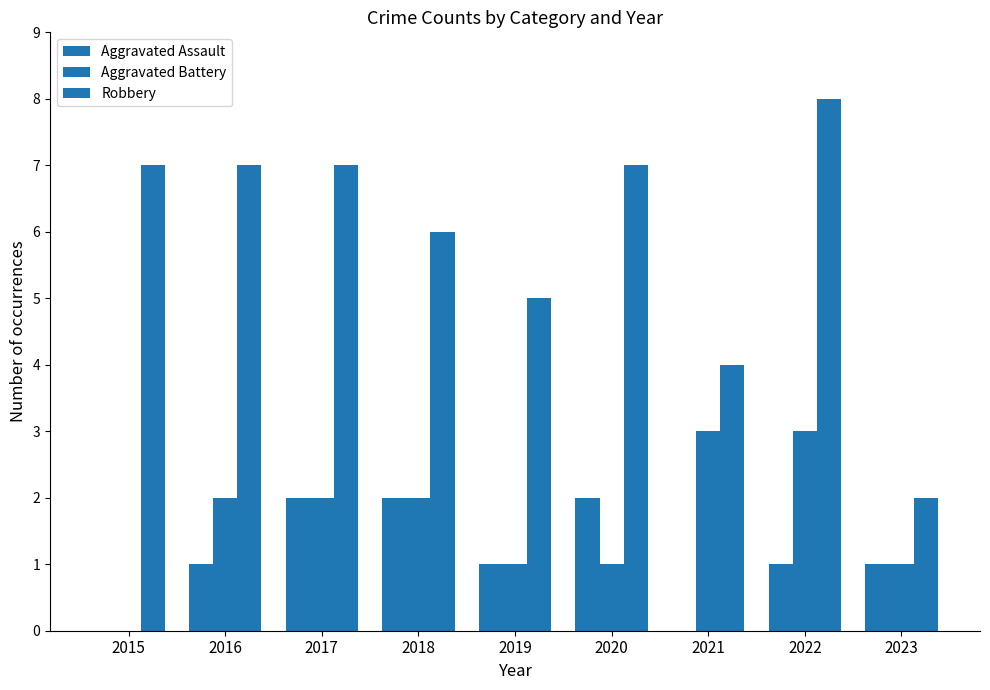

Count the number of categories in the chart.

9